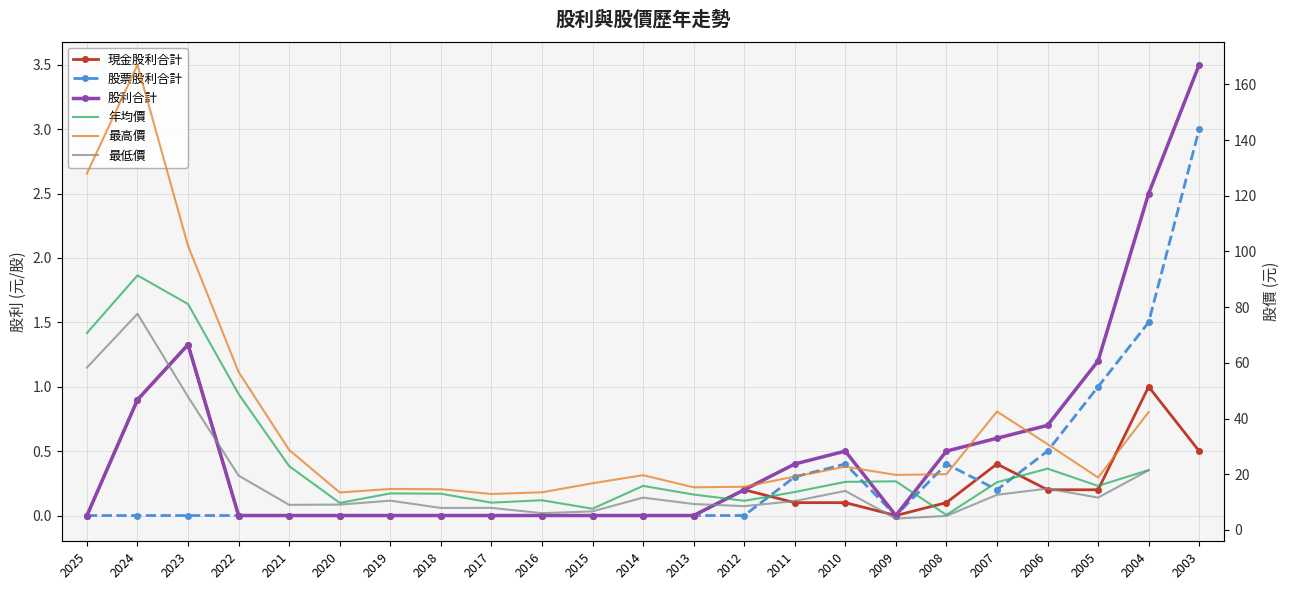

Which category has the highest value in the 現金股利合計 series?

2023